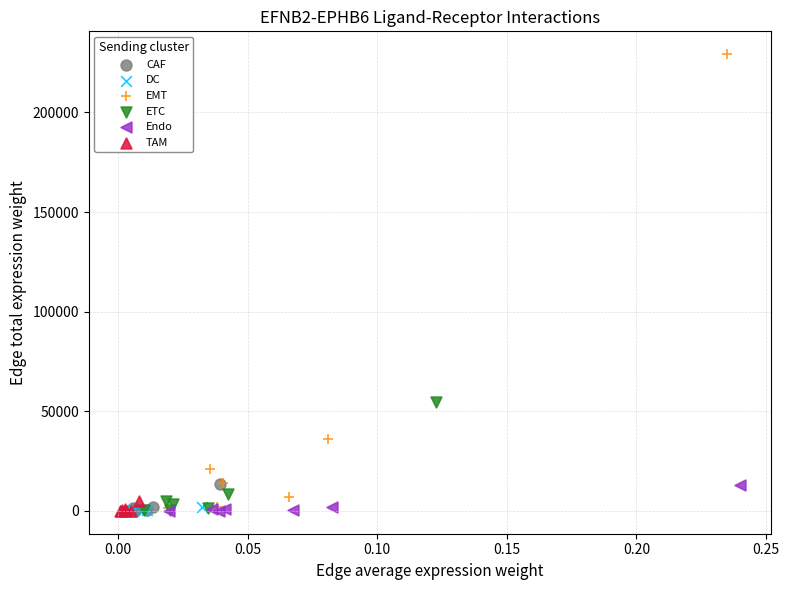

Which series reaches the maximum Y coordinate?

EMT